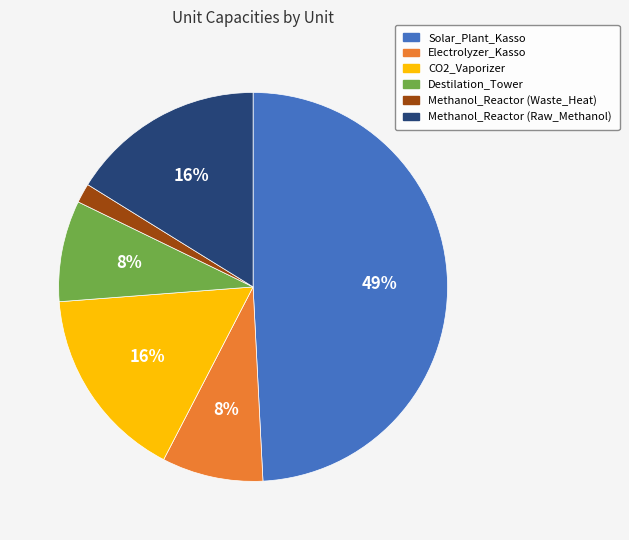

The Methanol_Reactor (Waste_Heat) slice represents 2% of the pie. True or false?

True